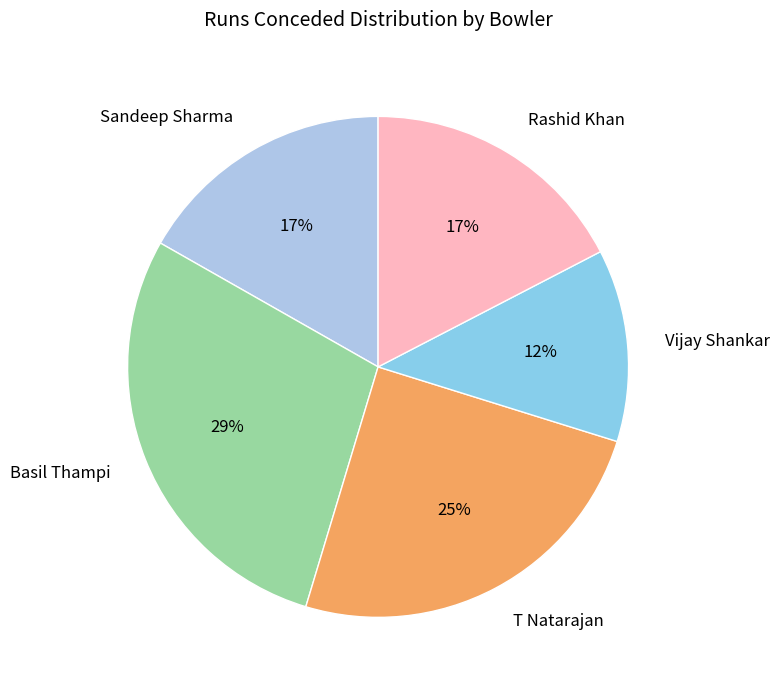

To the nearest percent, what percentage of the pie is T Natarajan?

25%